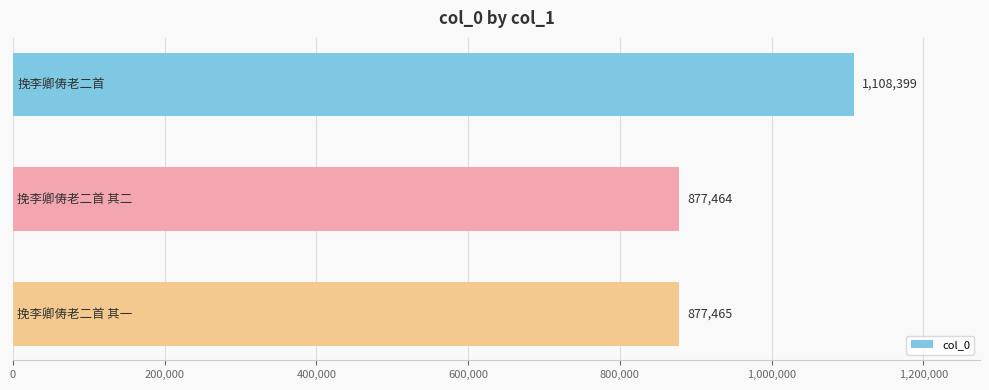

What is the greatest value displayed?

1108399